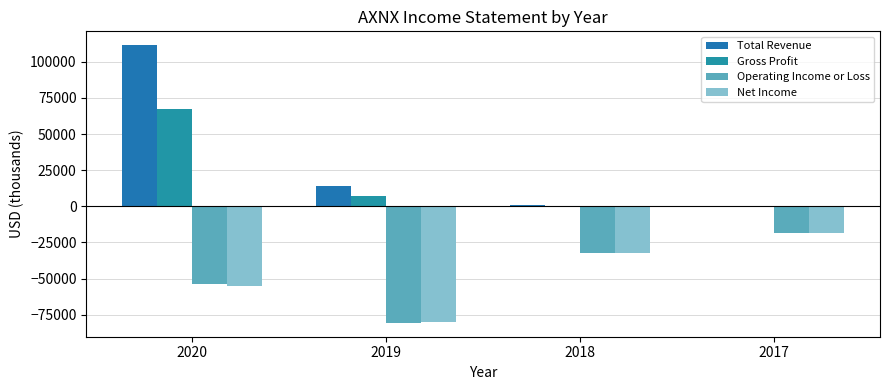

At how many categories does at least one series exceed 50292?

1